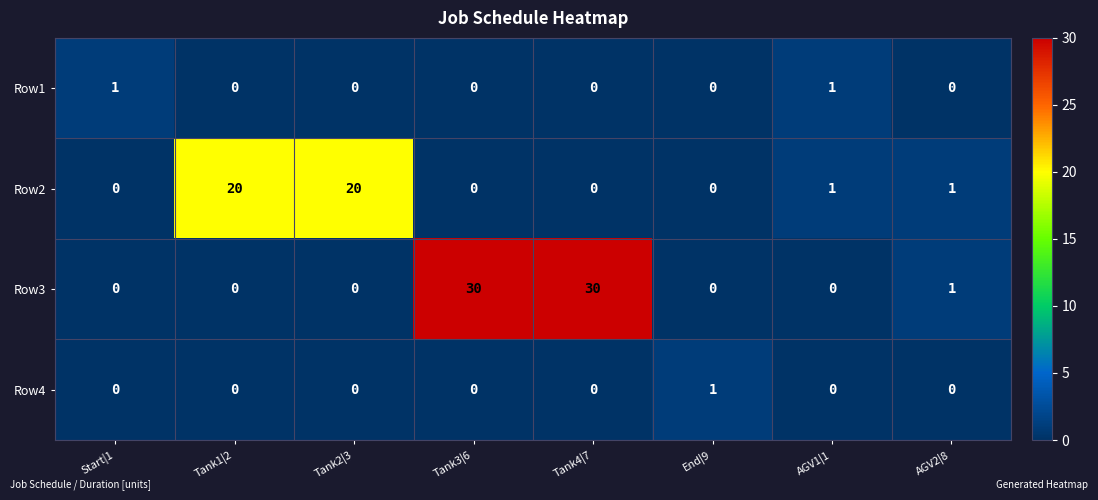

Is it true that Row4 equals 0 at Tank1|2?

True